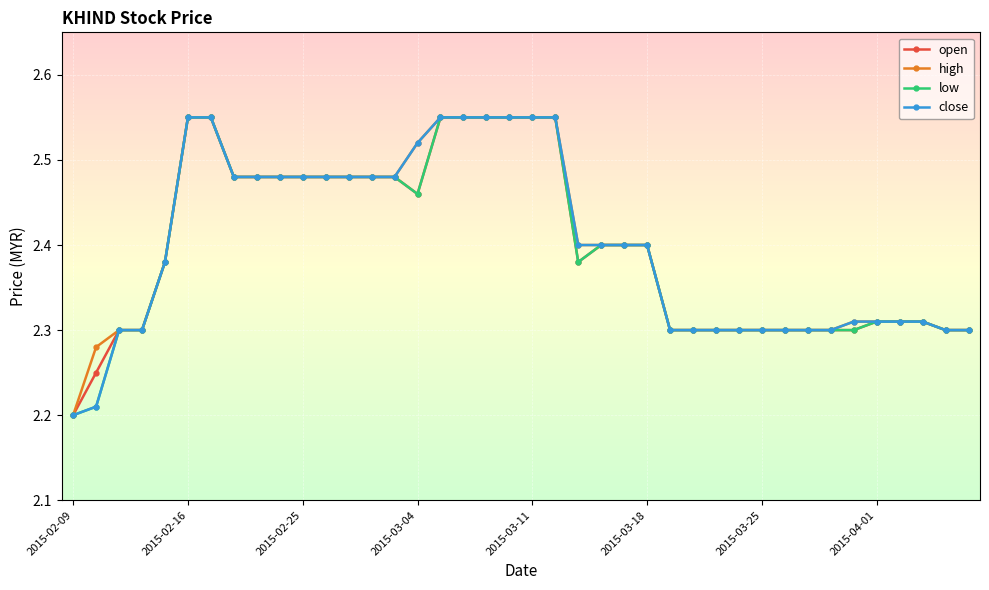

At how many categories does at least one series exceed 2?

40